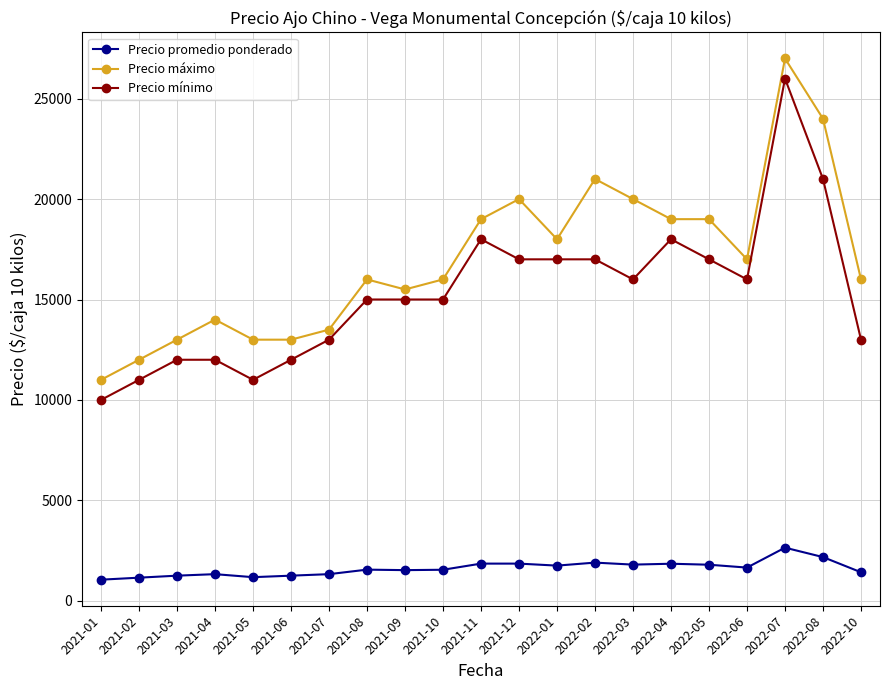

Is the value of Precio promedio ponderado at 2021-05 greater than the value of Precio máximo at 2021-11?

No